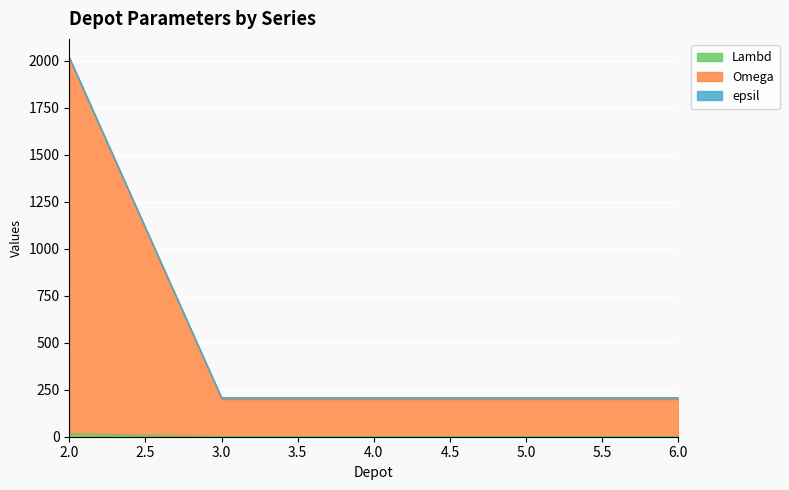

How many categories are shown in the chart?

5